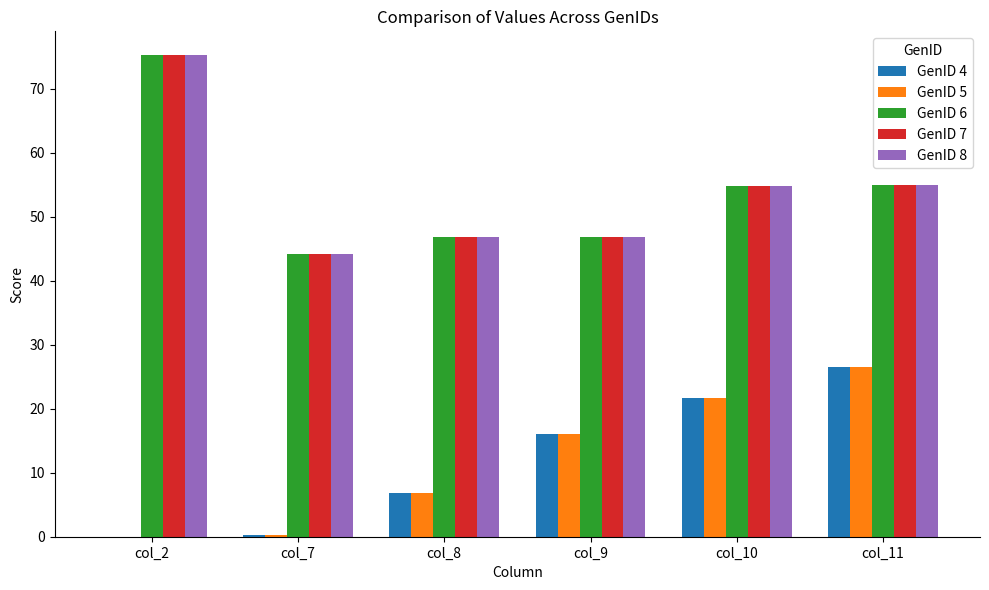

True or false: GenID 4 has a value of 21.7 at col_10.

True